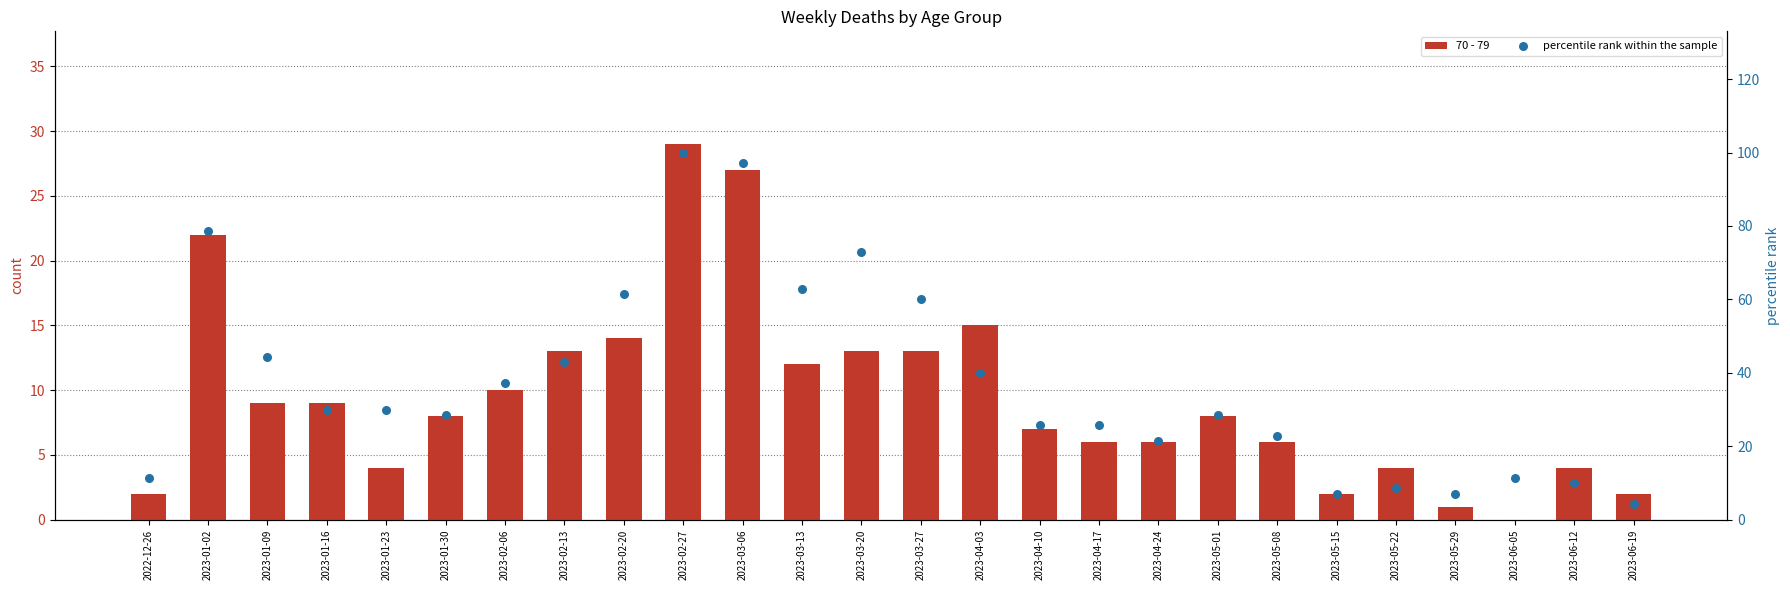

Which series contains the highest Y value?

percentile rank within the sample